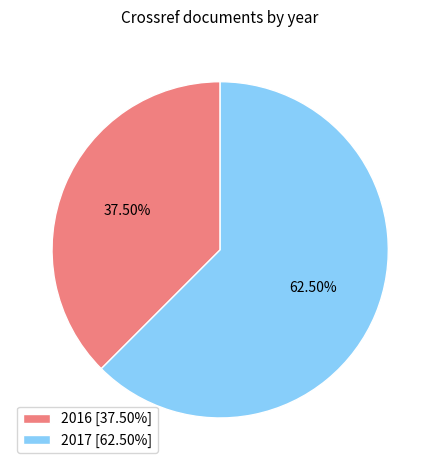

Rank the categories by value from highest to lowest.

2017, 2016